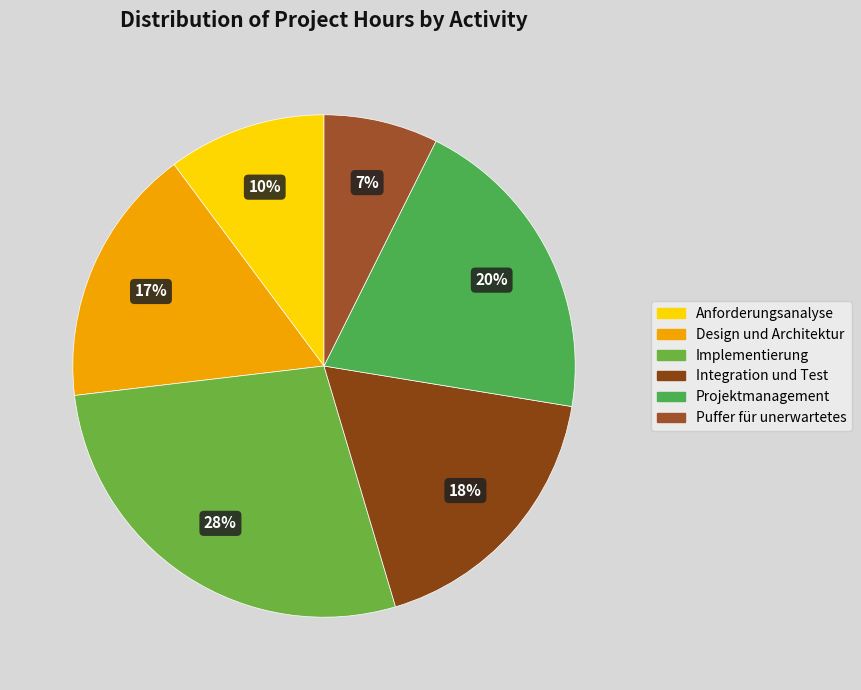

Count the number of slices in the pie.

6